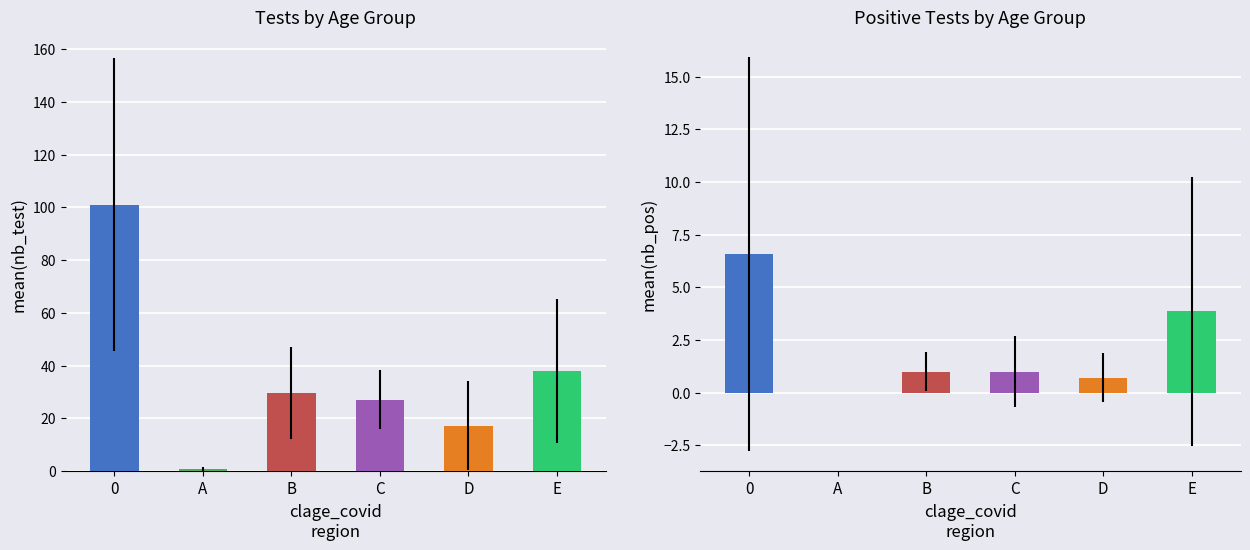

How many values in the nb_test series exceed 29?

3